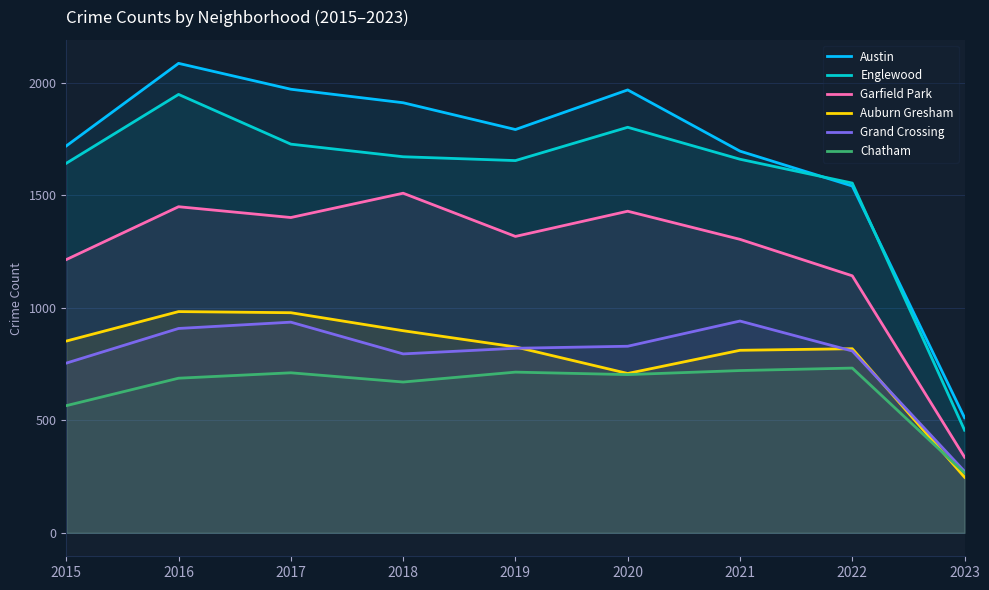

What is the difference between the highest and lowest values at 2021?

975